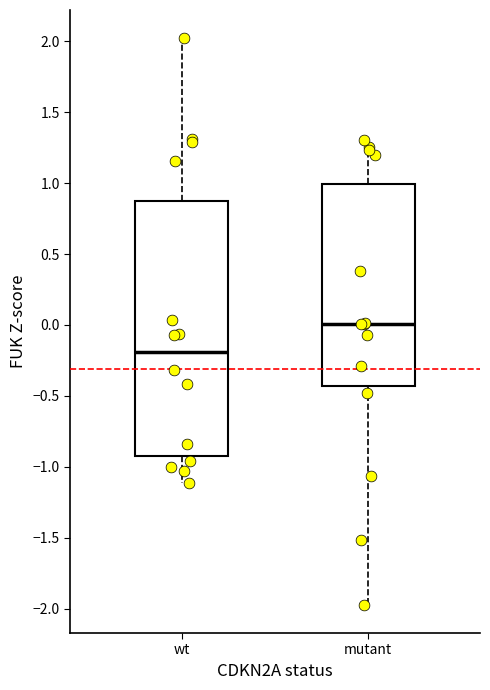

Reading left to right, read every box against the y-axis: the position of its median line, the range the box covers, and the ends of its whiskers. The values are not printed on the chart, so give them approximately, as read against the axis.

wt: median -0.20, box -0.95 to 0.90, whiskers -1.10 to 2.00
mutant: median 0.00, box -0.45 to 1.00, whiskers -1.95 to 1.30